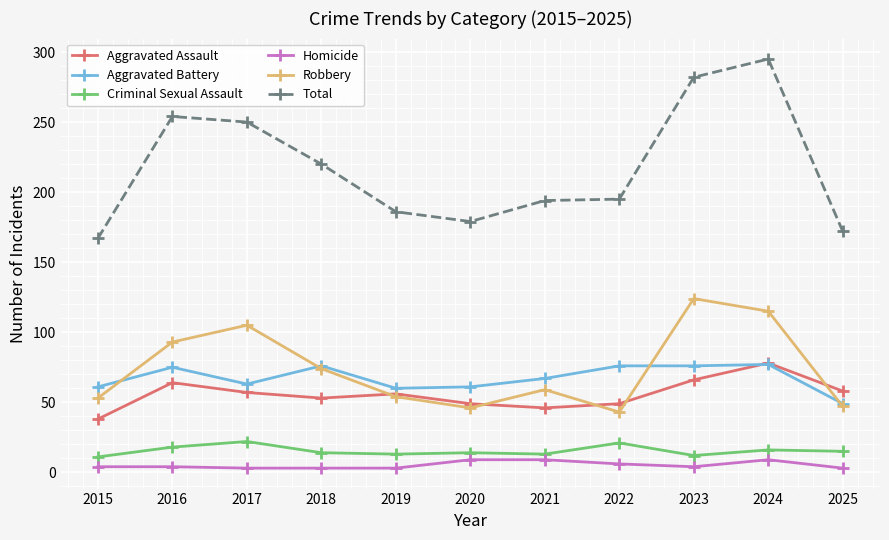

What is the minimum value for Aggravated Battery?

49